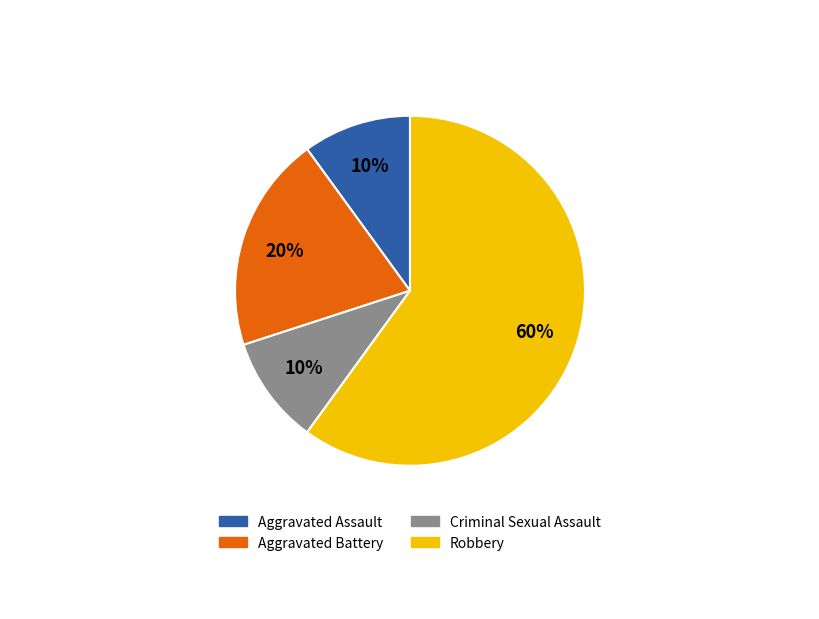

Approximately how many times larger is the value at Robbery compared to Aggravated Battery?

3.0